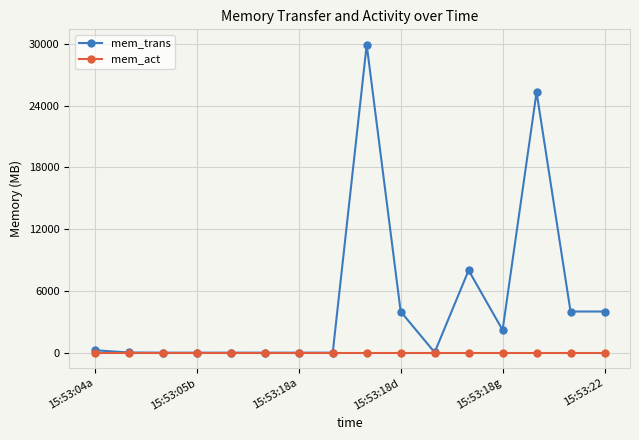

Rank the series by their average value, from lowest to highest.

mem_act, mem_trans